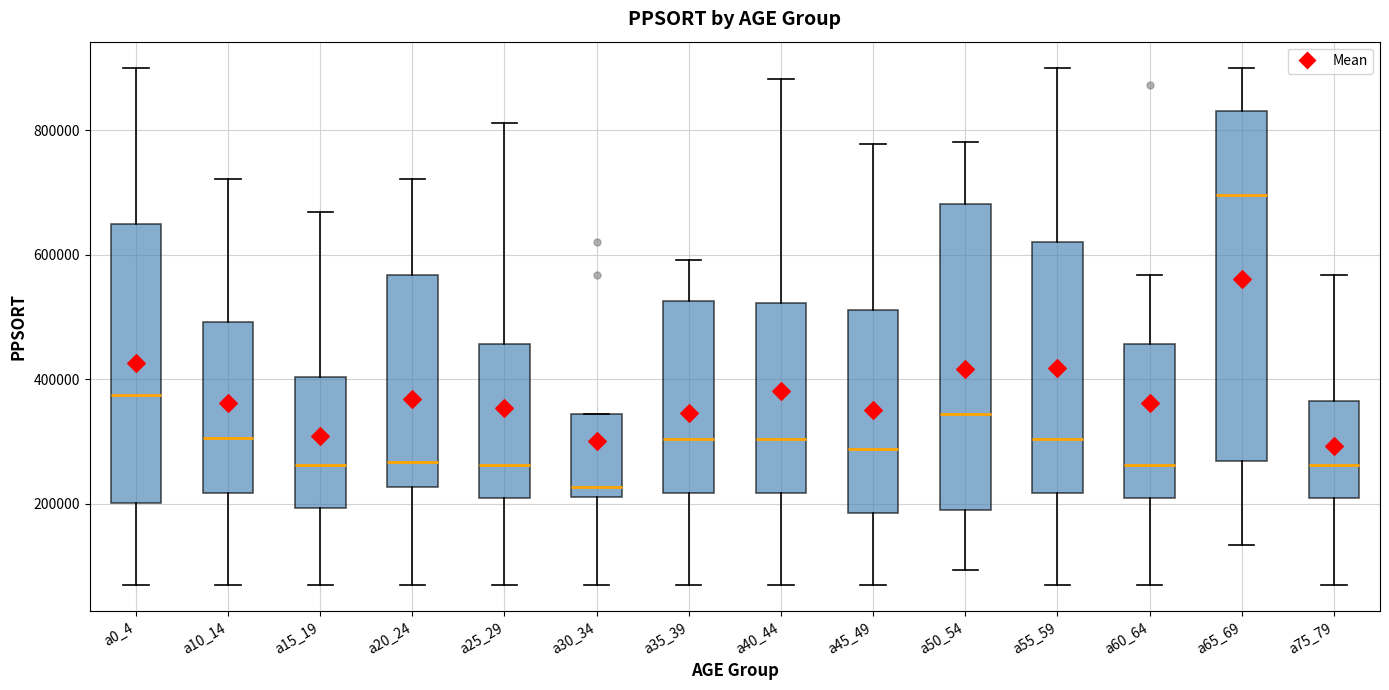

Reading left to right, read every box against the y-axis: the position of its median line, the range the box covers, and the ends of its whiskers. The values are not printed on the chart, so give them approximately, as read against the axis.

a0_4: median 380000, box 200000 to 640000, whiskers 60000 to 900000
a10_14: median 300000, box 220000 to 500000, whiskers 60000 to 720000
a15_19: median 260000, box 200000 to 400000, whiskers 60000 to 660000
a20_24: median 260000, box 220000 to 560000, whiskers 60000 to 720000
a25_29: median 260000, box 220000 to 460000, whiskers 60000 to 820000
a30_34: median 220000 (just above the box's lower edge), box 220000 to 340000, whiskers 60000 to 340000
a35_39: median 300000, box 220000 to 520000, whiskers 60000 to 600000
a40_44: median 300000, box 220000 to 520000, whiskers 60000 to 880000
a45_49: median 280000, box 180000 to 520000, whiskers 60000 to 780000
a50_54: median 340000, box 200000 to 680000, whiskers 100000 to 780000
a55_59: median 300000, box 220000 to 620000, whiskers 60000 to 900000
a60_64: median 260000, box 220000 to 460000, whiskers 60000 to 560000
a65_69: median 700000, box 260000 to 820000, whiskers 140000 to 900000
a75_79: median 260000, box 220000 to 360000, whiskers 60000 to 560000